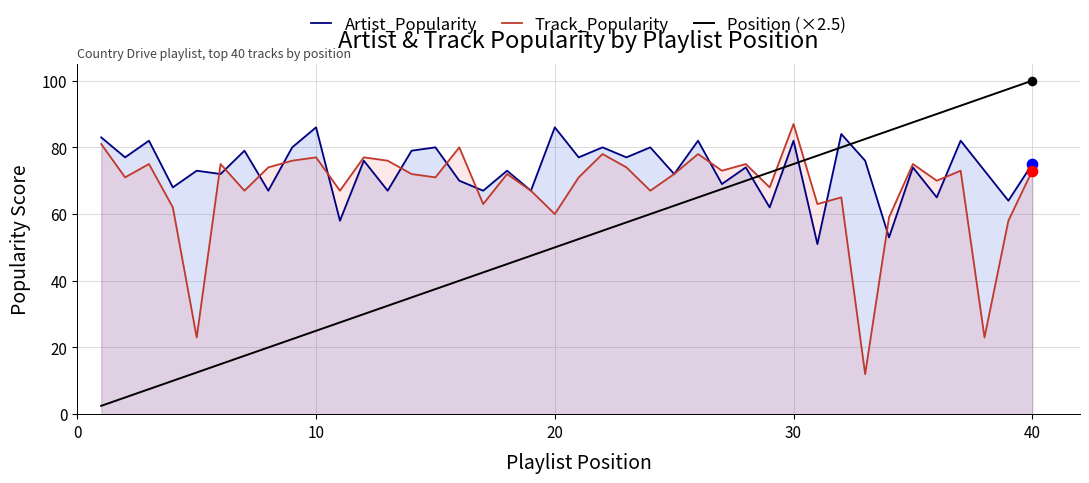

Which series contains the lowest Y value?

Position (×2.5)